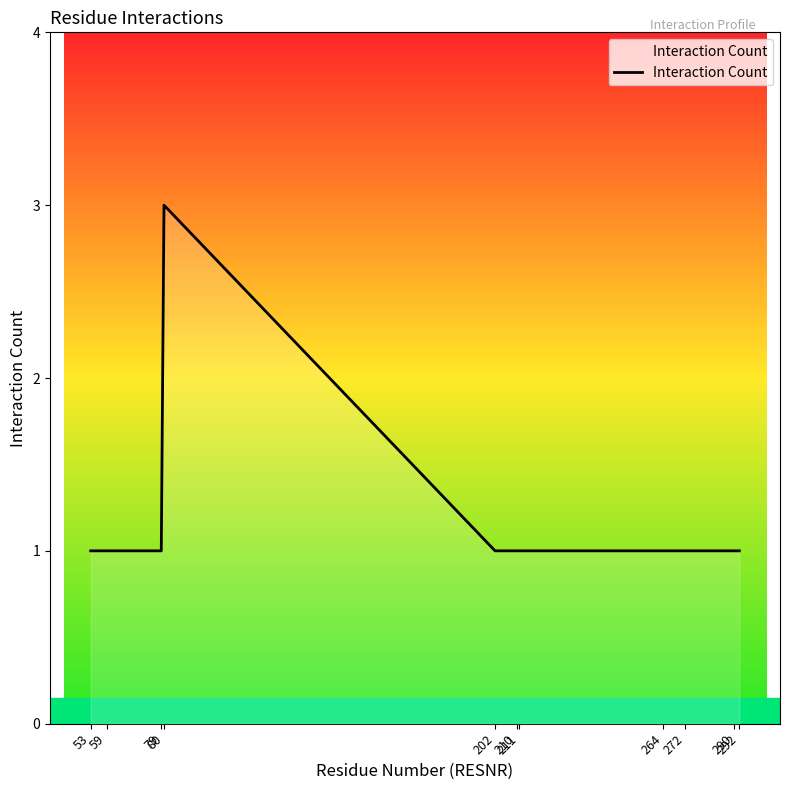

What is the maximum value shown in the chart?

3